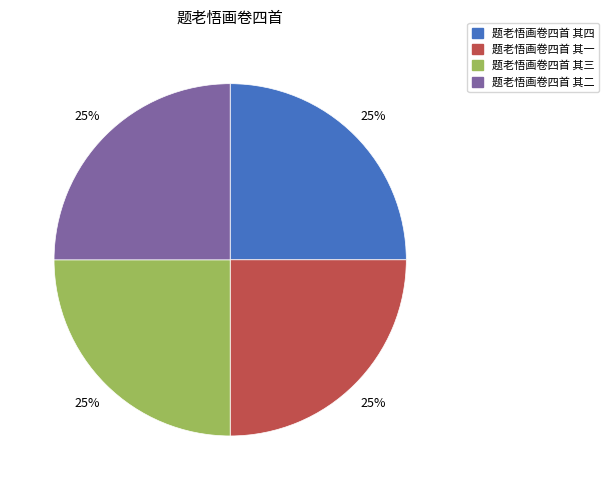

What is the ratio of the value at 题老悟画卷四首 其一 to the value at 题老悟画卷四首 其四?

1.0